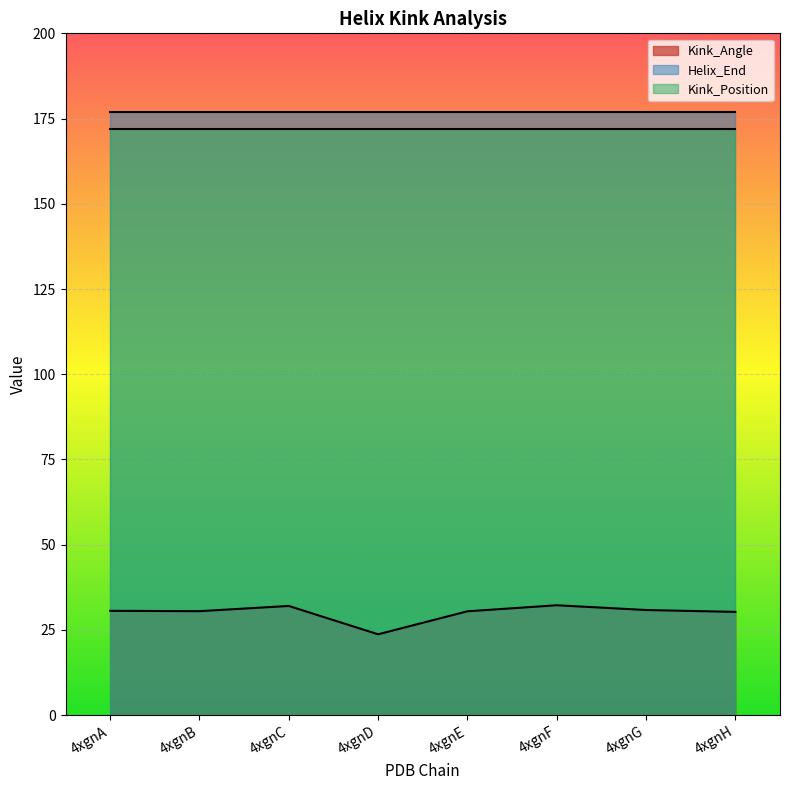

Reading right to left, list all the values displayed in this chart.

Kink_Angle: 4xgnH=30.3	4xgnG=30.8	4xgnF=32.2	4xgnE=30.5	4xgnD=23.7	4xgnC=32.0	4xgnB=30.5	4xgnA=30.6
Helix_End: 4xgnH=177.0	4xgnG=177.0	4xgnF=177.0	4xgnE=177.0	4xgnD=177.0	4xgnC=177.0	4xgnB=177.0	4xgnA=177.0
Kink_Position: 4xgnH=172.0	4xgnG=172.0	4xgnF=172.0	4xgnE=172.0	4xgnD=172.0	4xgnC=172.0	4xgnB=172.0	4xgnA=172.0